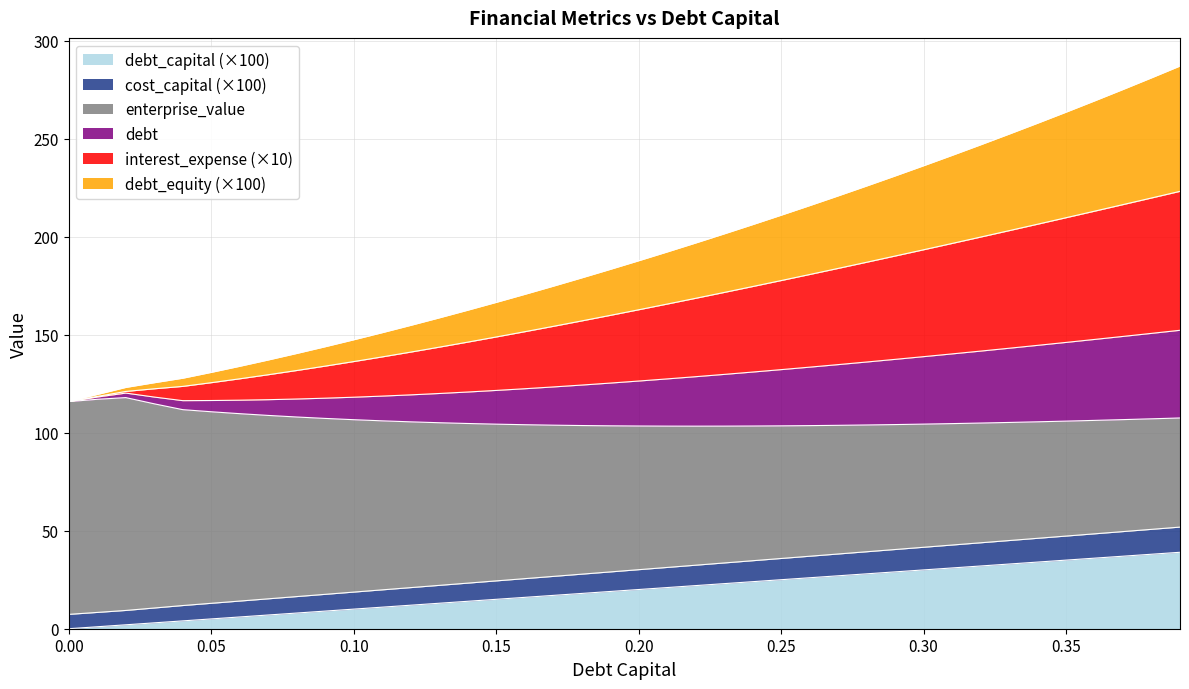

What is the label of the 39th point from the left?

0.38